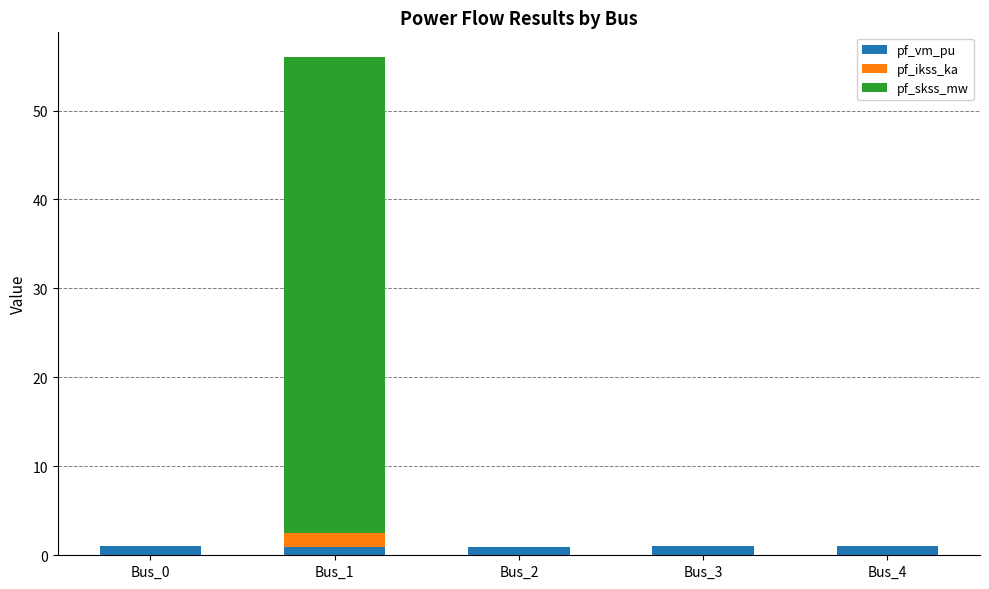

At which category is the sum across all series the highest?

Bus_1